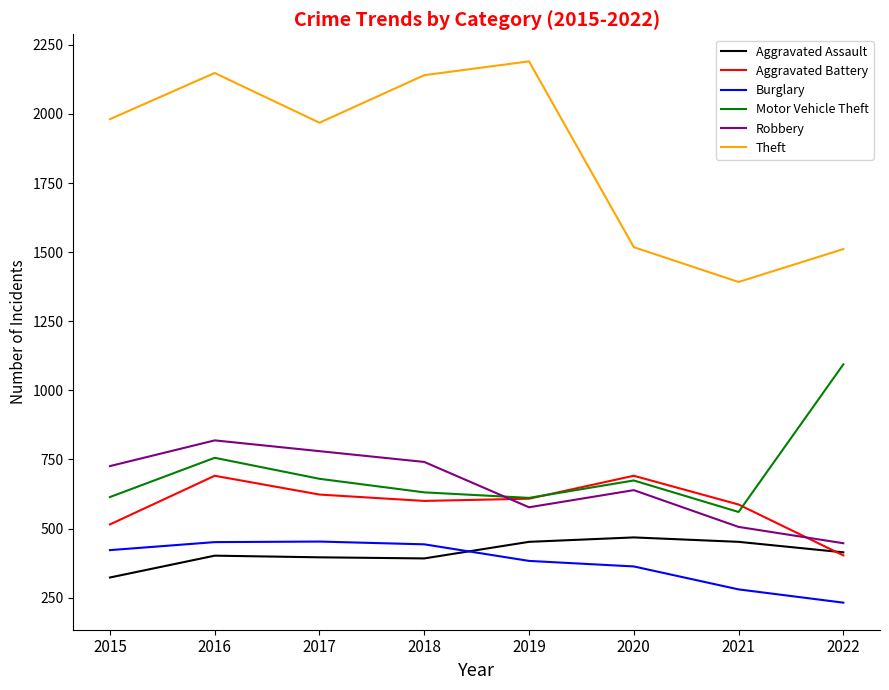

Between 2019 and 2020, which series saw the biggest shift?

Theft